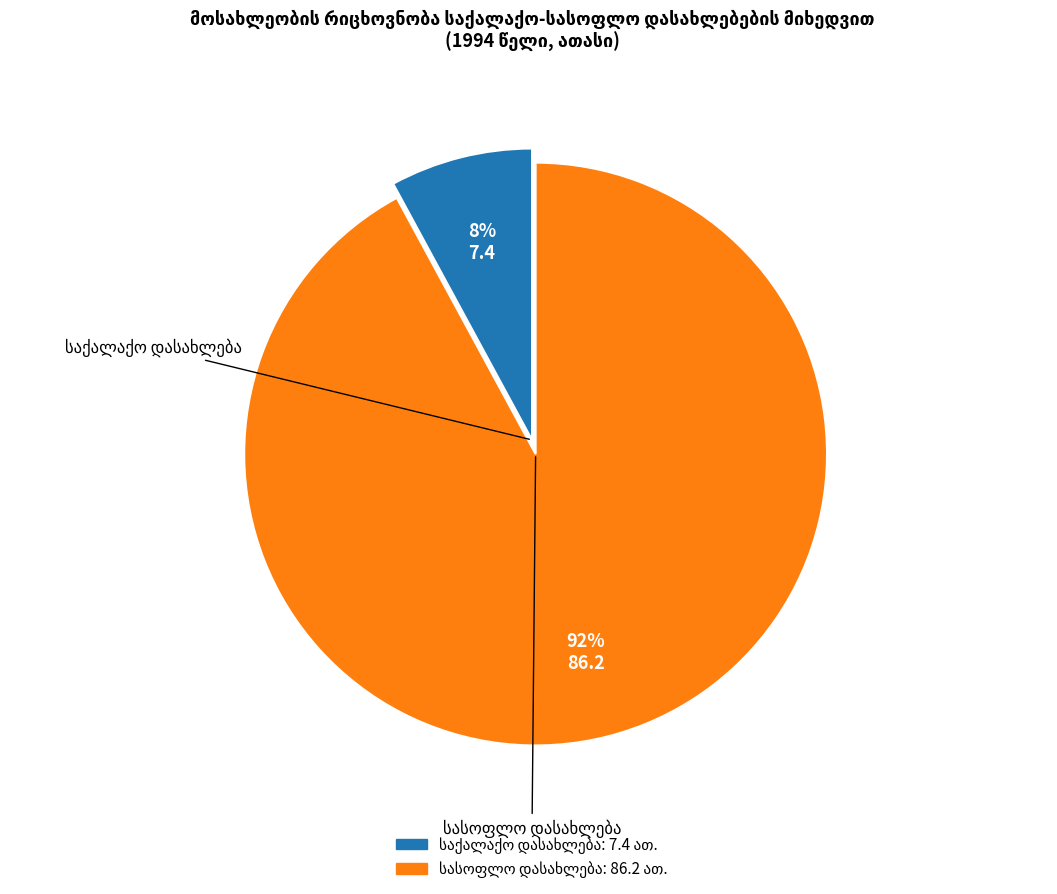

To the nearest percent, what is the average slice percentage?

50%